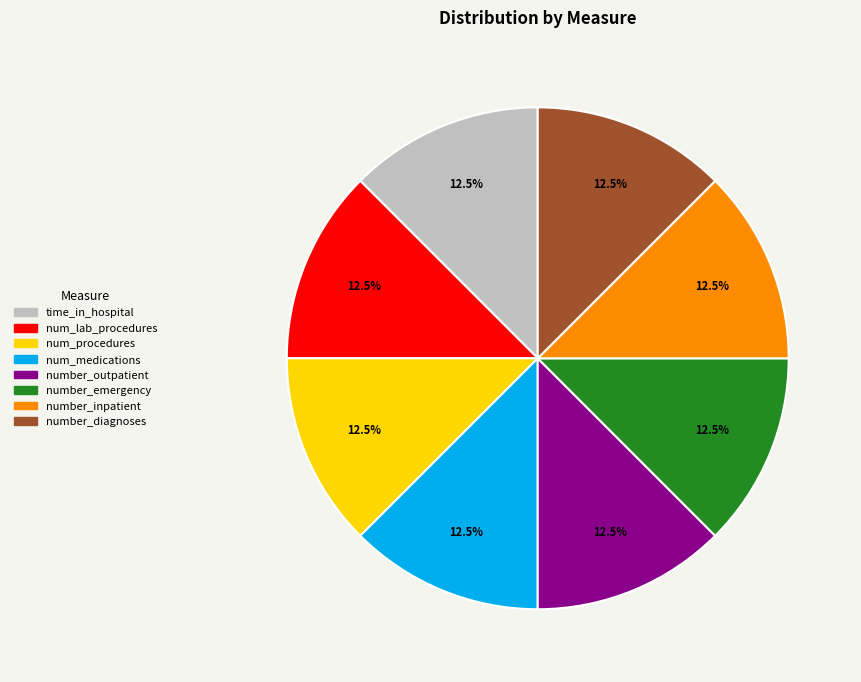

Approximately how many times larger is the value at number_diagnoses compared to num_medications?

1.0